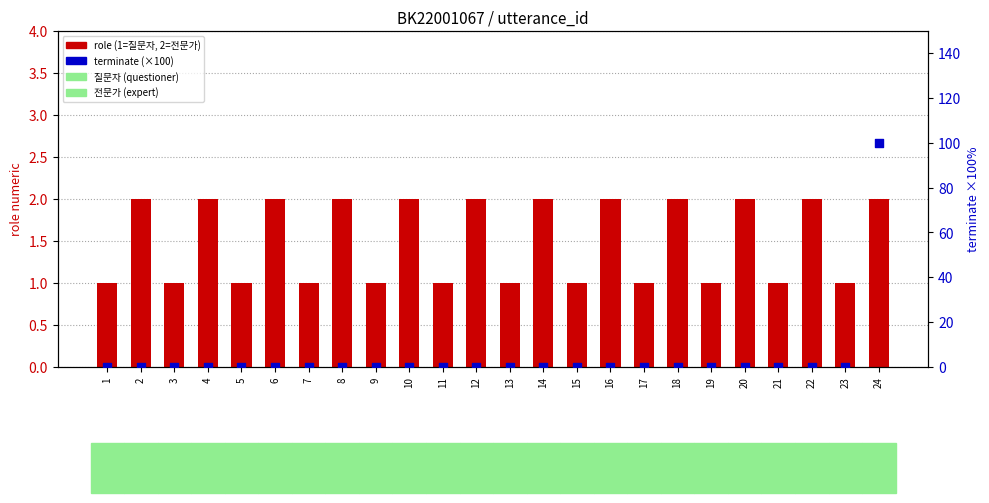

At how many categories does at least one series exceed 38?

1